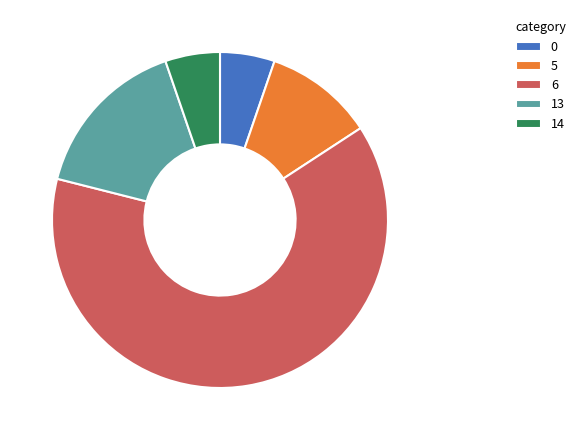

Count the number of slices in the pie.

5